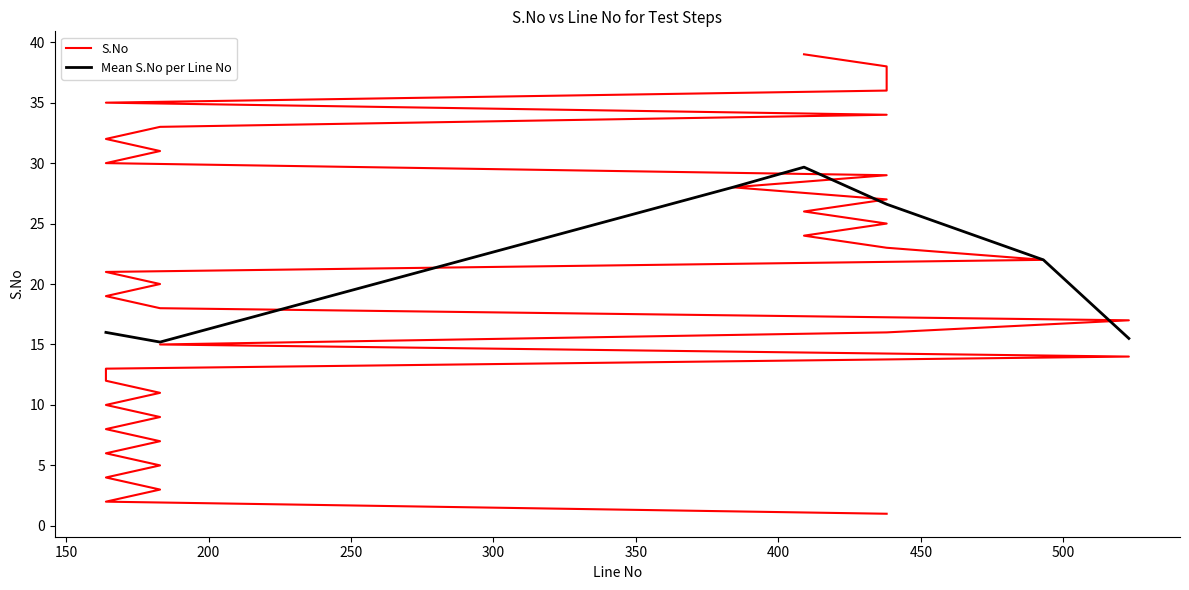

Reading left to right, what are all the values shown in this chart?

438=1	164=2	183=3	164=4	183=5	164=6	183=7	164=8	183=9	164=10	183=11	164=12	164=13	523=14	183=15	438=16	523=17	183=18	164=19	183=20	164=21	493=22	438=23	409=24	438=25	409=26	438=27	384=28	438=29	164=30	183=31	164=32	183=33	438=34	164=35	438=36	438=37	438=38	409=39